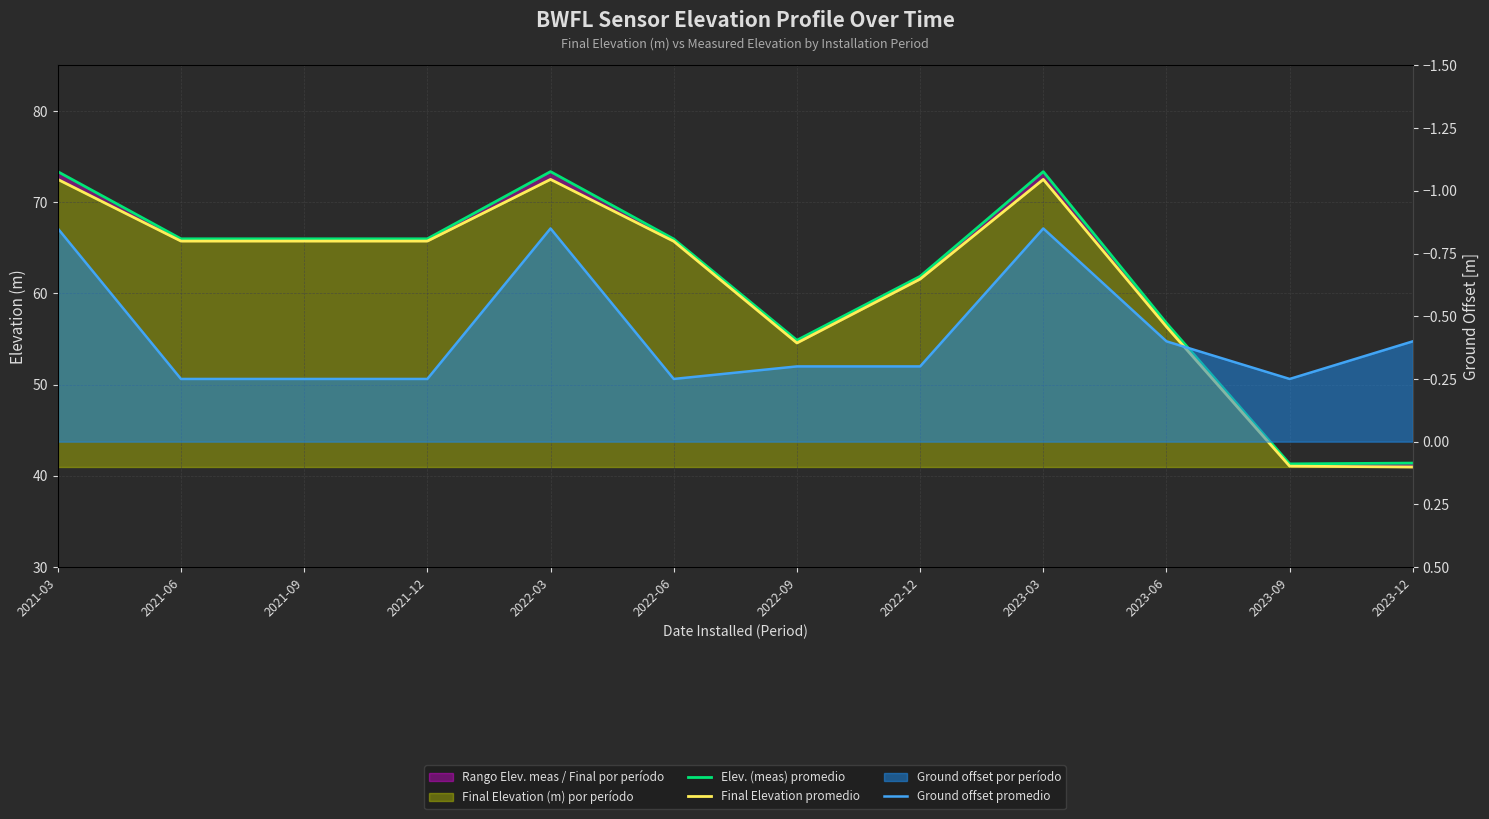

True or false: Elev. (meas) promedio and Final Elevation promedio cross at least once.

False